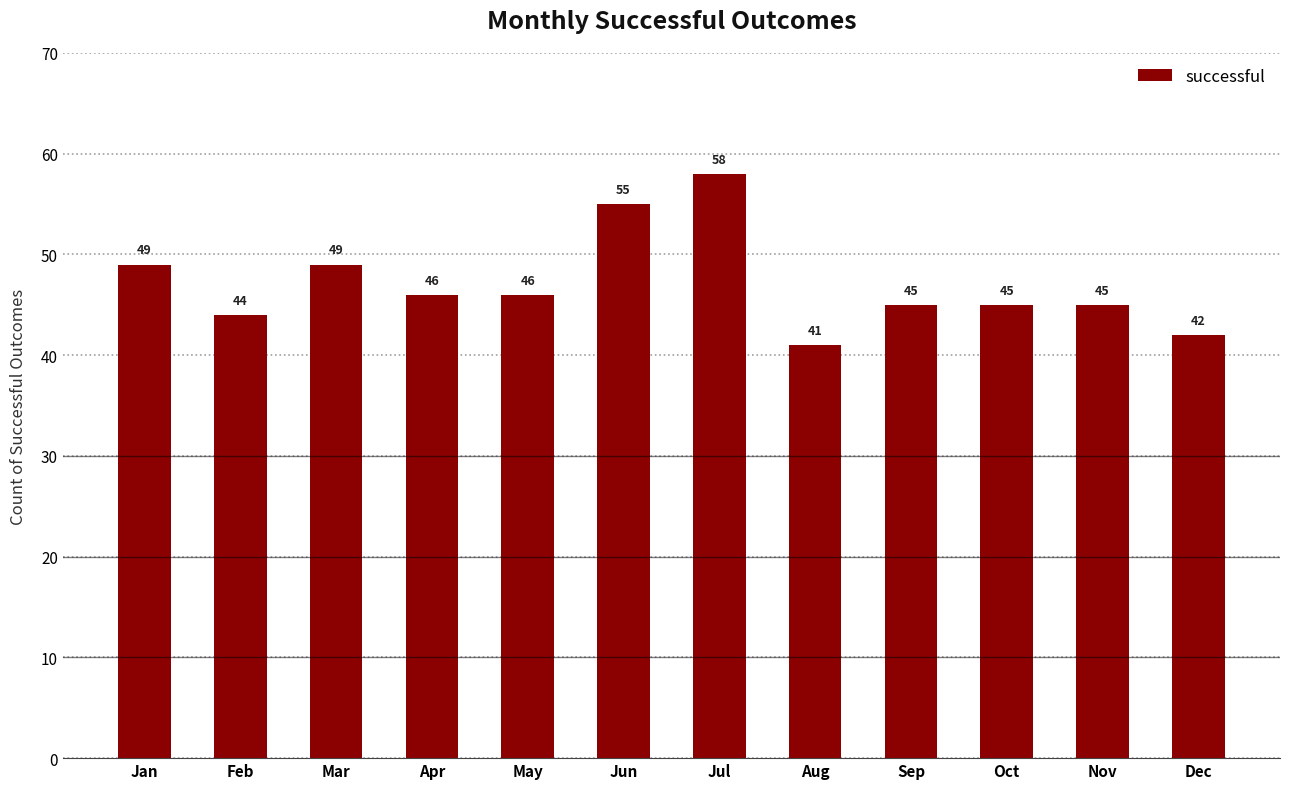

What is the maximum value shown in the chart?

58